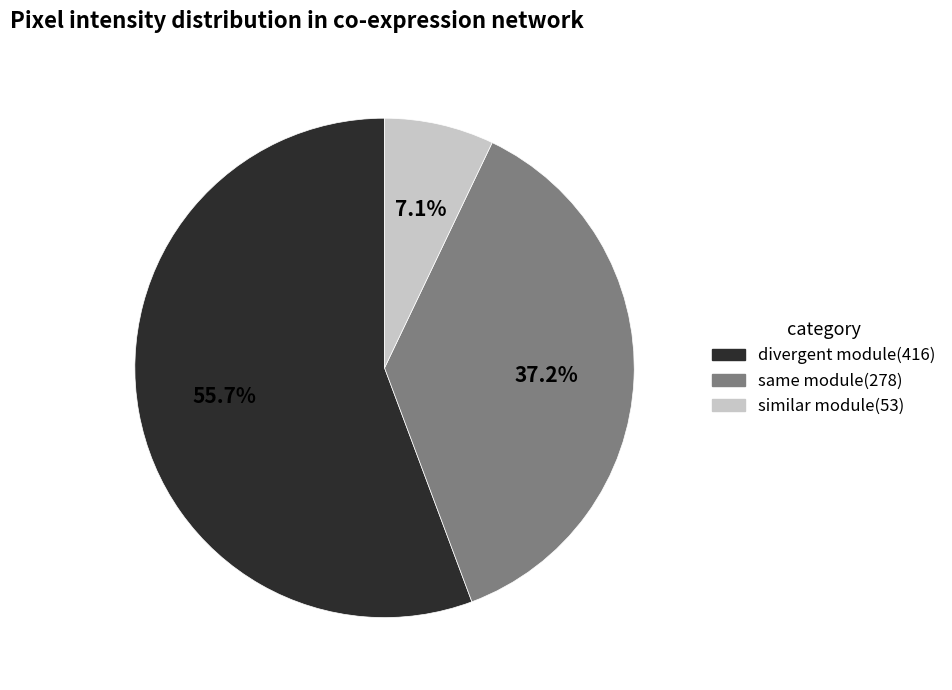

Does any single category account for the majority?

Yes